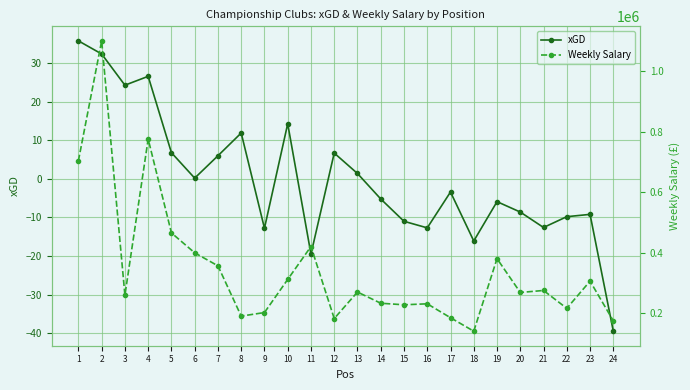

Where is xGD nearest to the value -1?

6